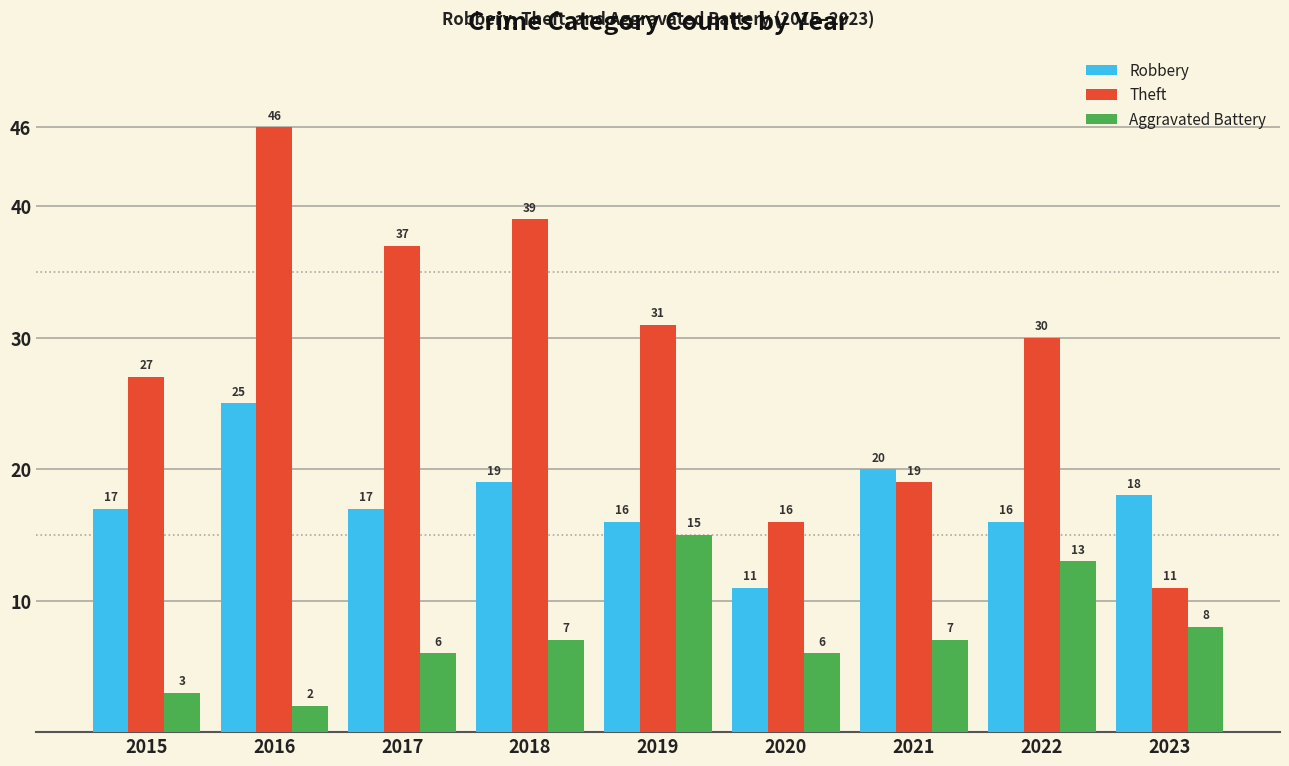

Are the bars horizontal?

No